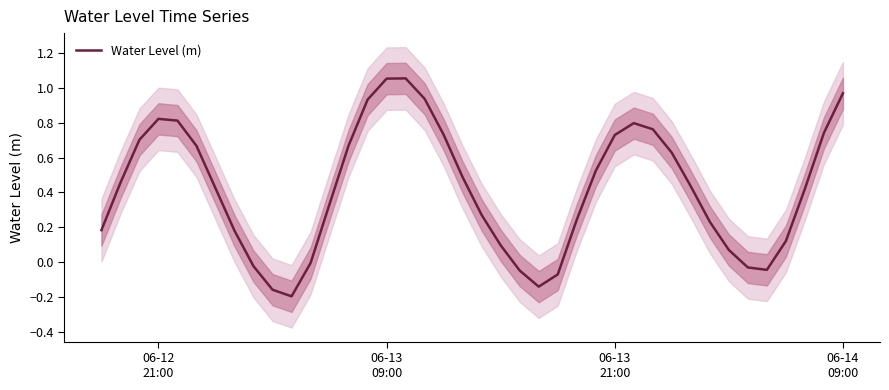

What is the difference between the maximum and minimum values?

1.3